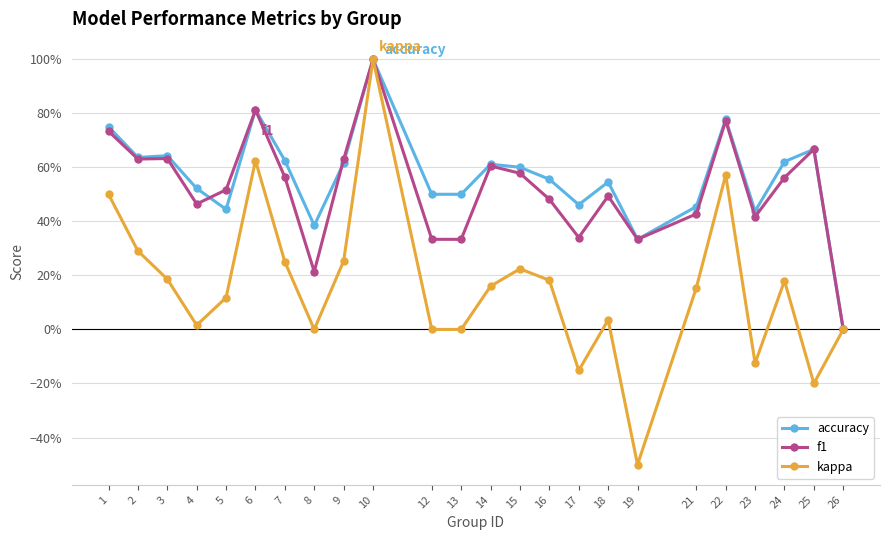

What is the sum of the accuracy values at 10 and 2?

1.6